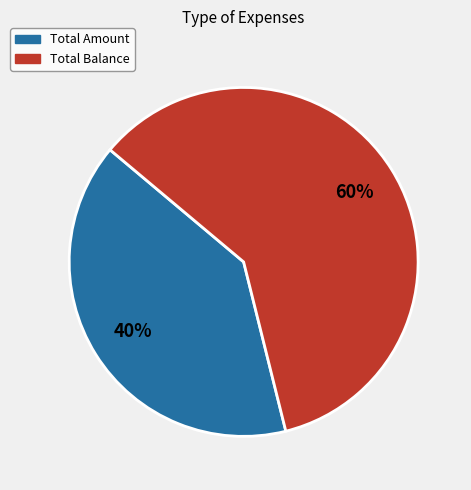

What is the ratio of the value at Total Amount to the value at Total Balance?

0.7